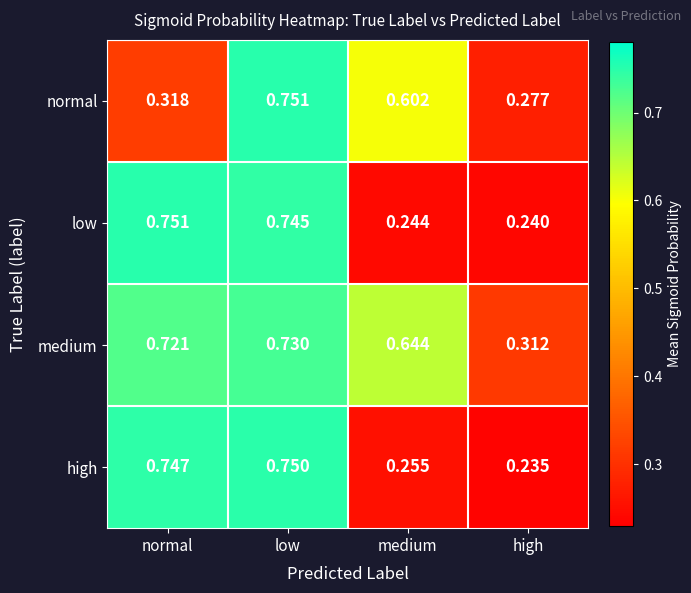

Which category has the lowest value across all series?

high